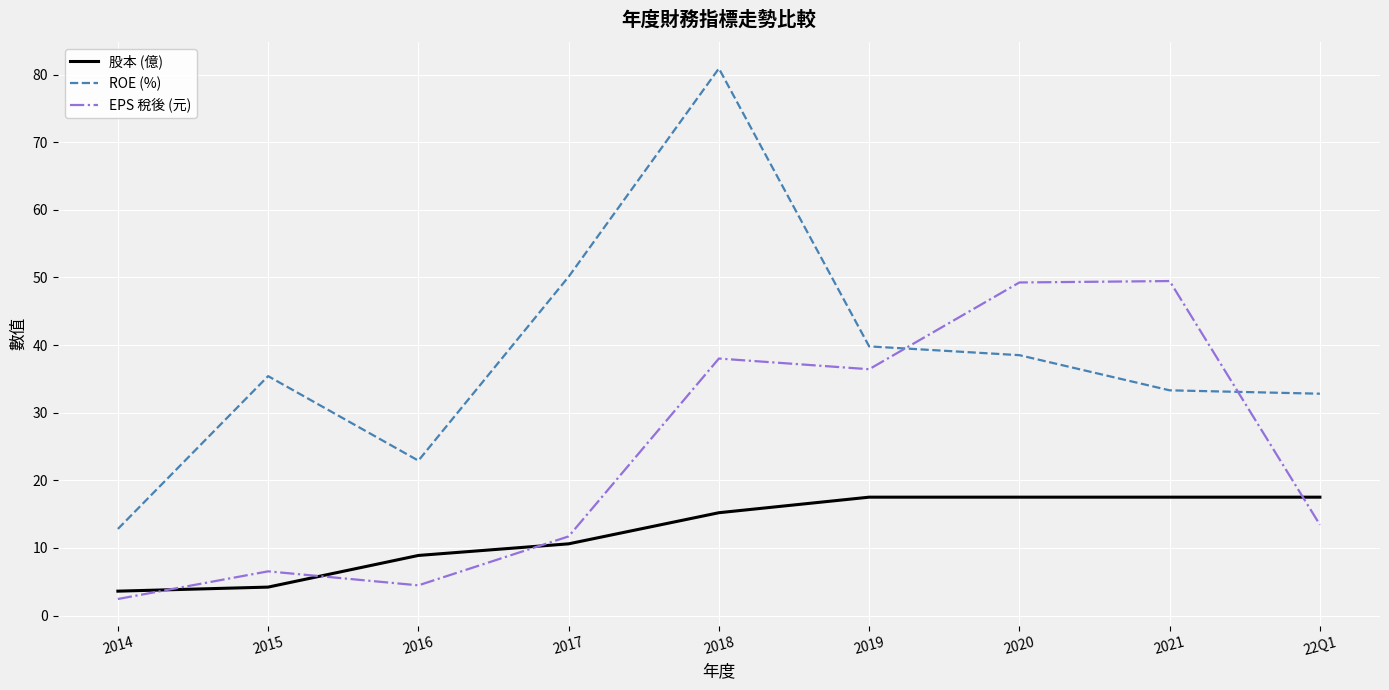

At which category is the sum across all series the highest?

2018